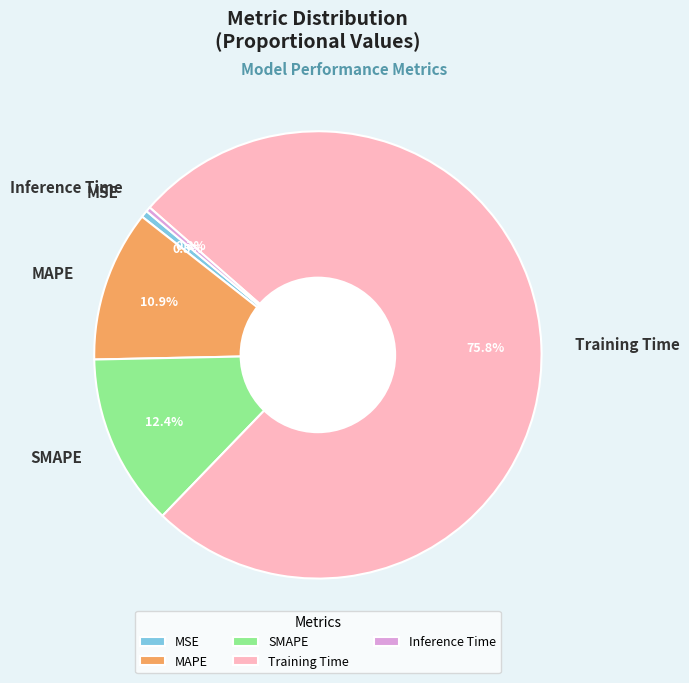

Which slice represents more than half of the pie?

Training Time